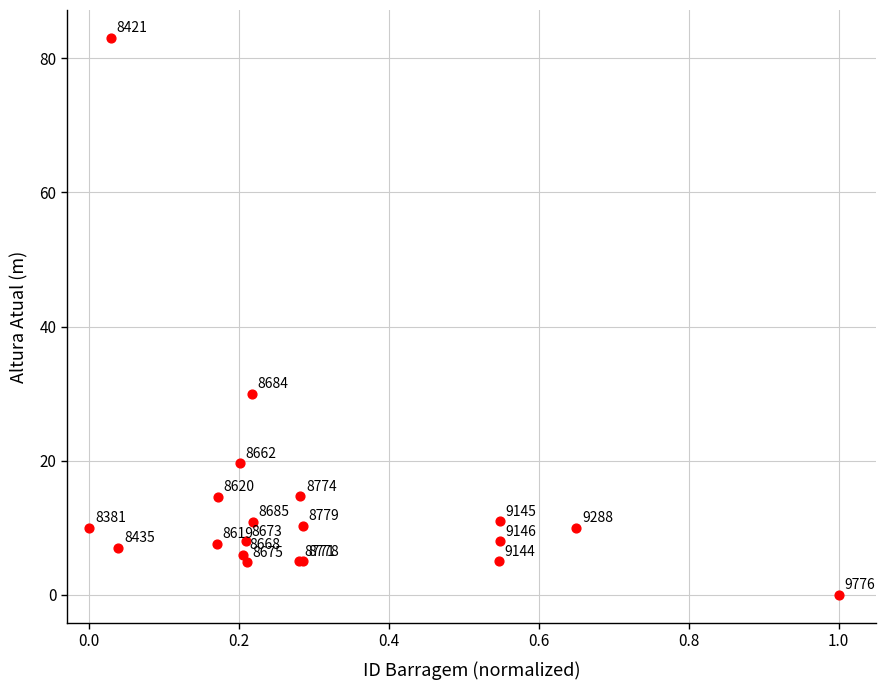

What Y value in the scatter plot is closest to 41?

30.0